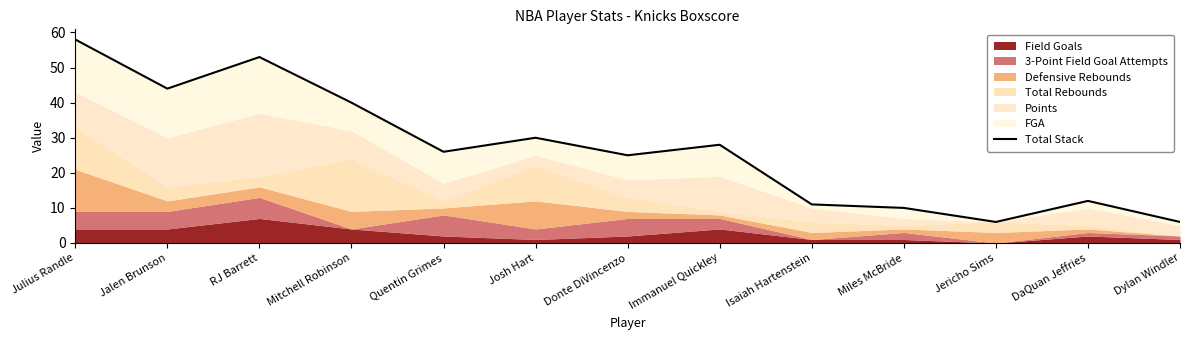

Which category has the lowest value across all series?

Jericho Sims